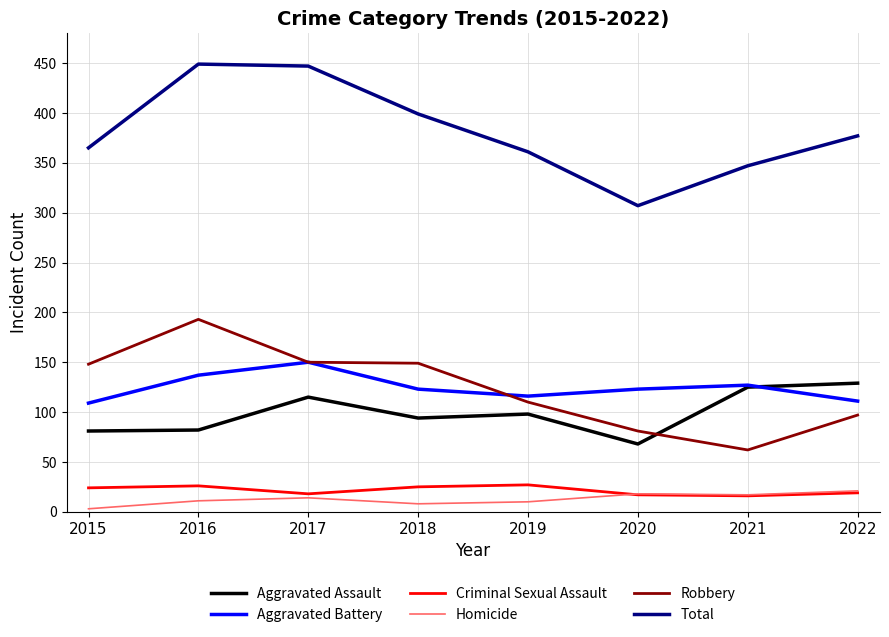

What are all the series names shown in the legend?

Aggravated Assault, Aggravated Battery, Criminal Sexual Assault, Homicide, Robbery, Total